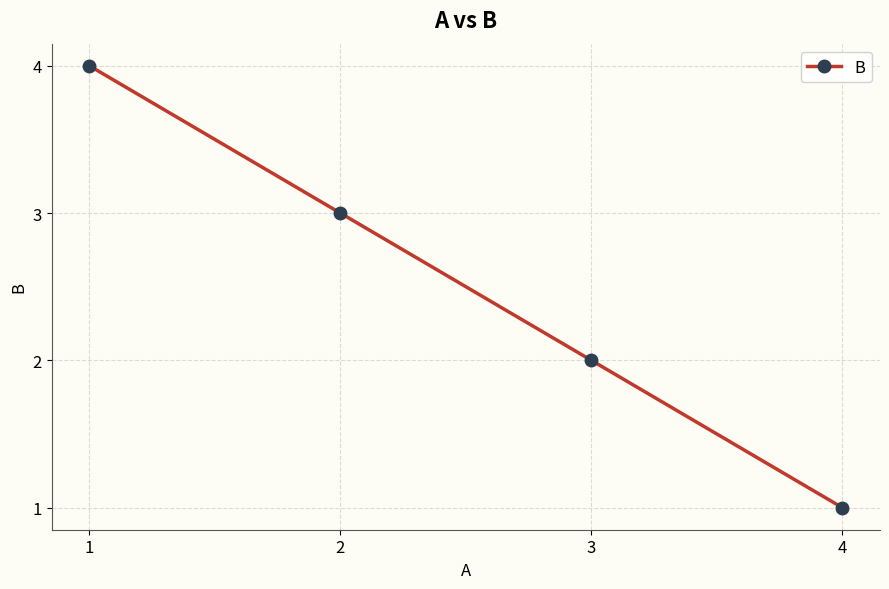

What is the value of the 1st point from the left?

4